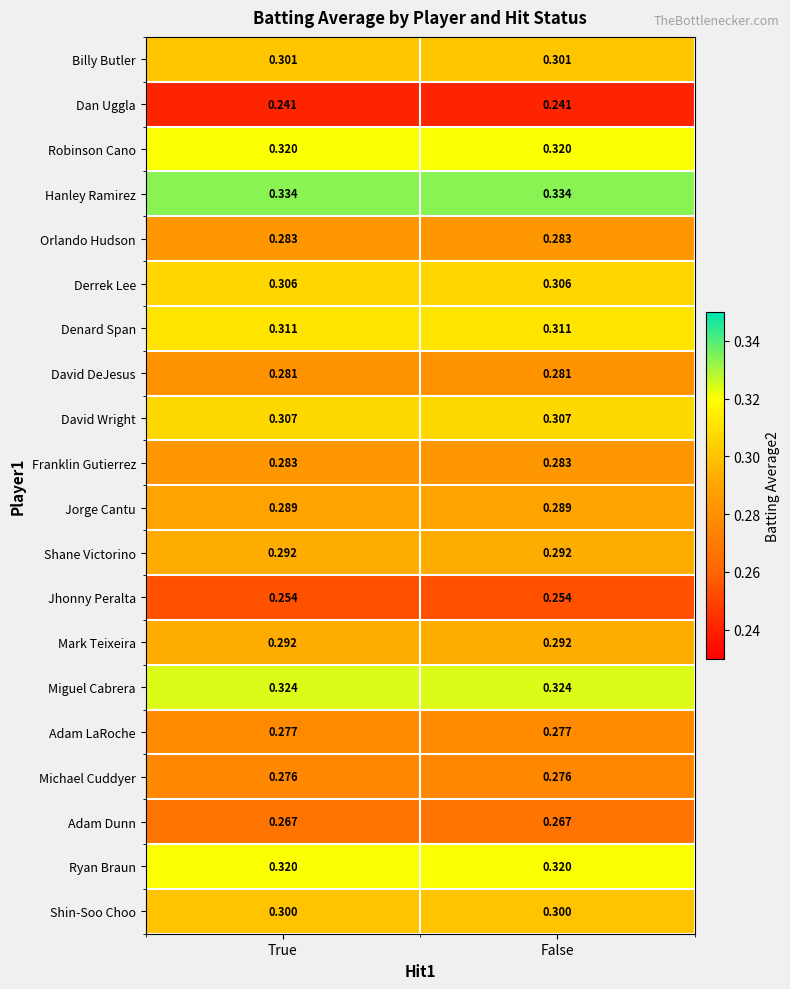

Which series has the largest total across all categories?

Hanley Ramirez